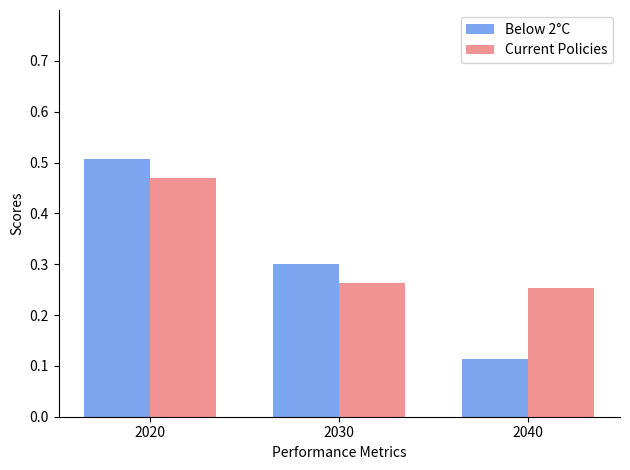

How many bars are there in each group?

2